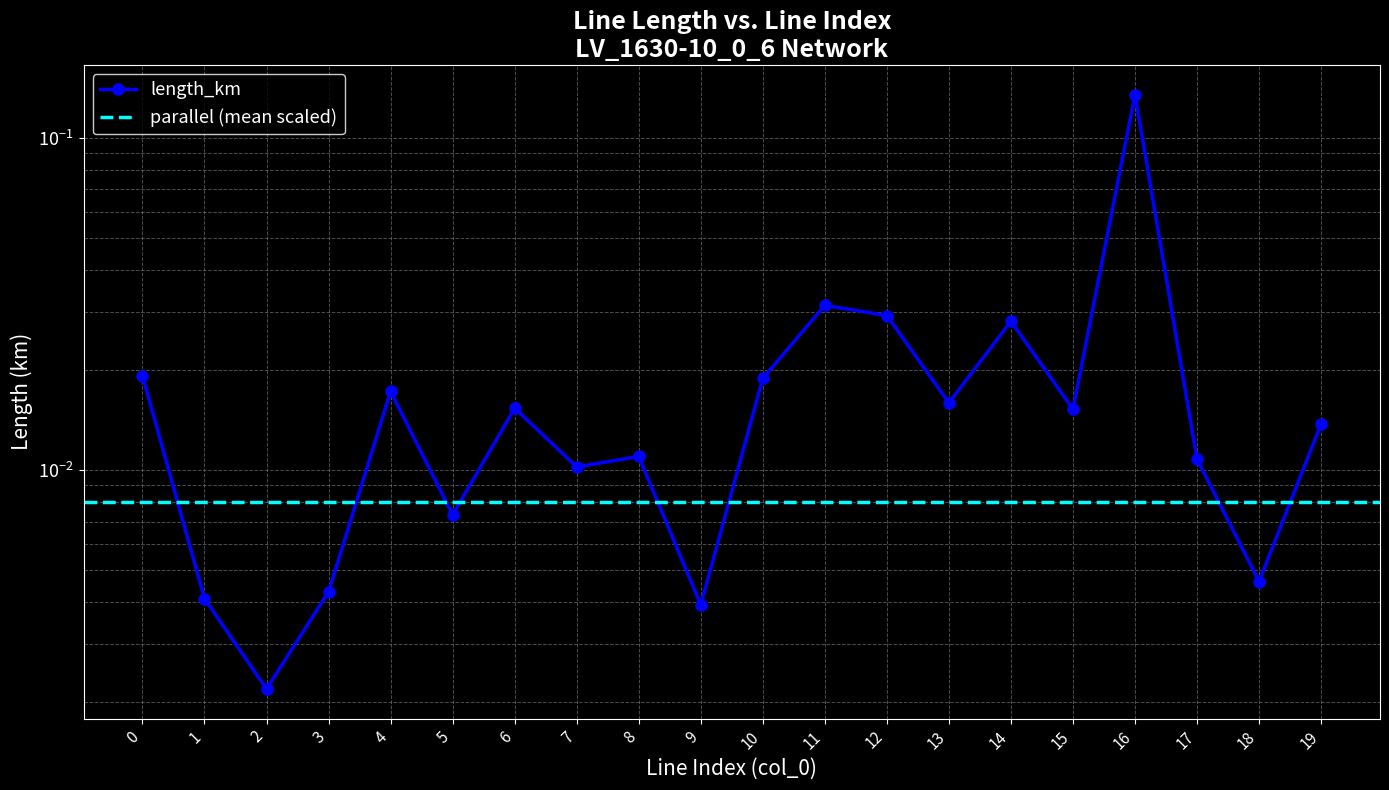

List the labels in order of value, smallest first.

2, 9, 1, 3, 18, 5, 7, 17, 8, 19, 15, 6, 13, 4, 10, 0, 14, 12, 11, 16